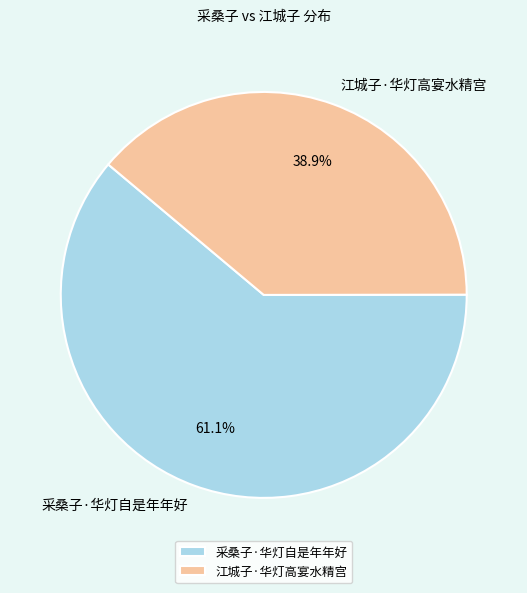

Count the number of slices in the pie.

2